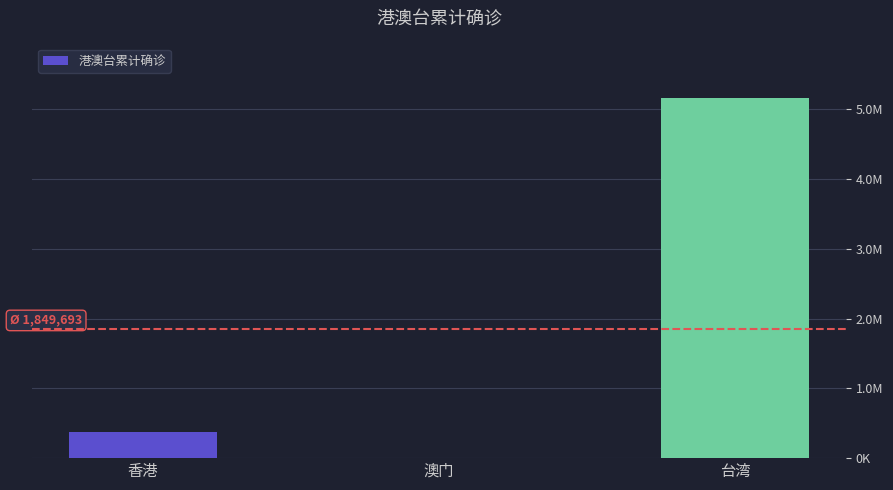

Which has a higher value, 香港 or 台湾?

台湾